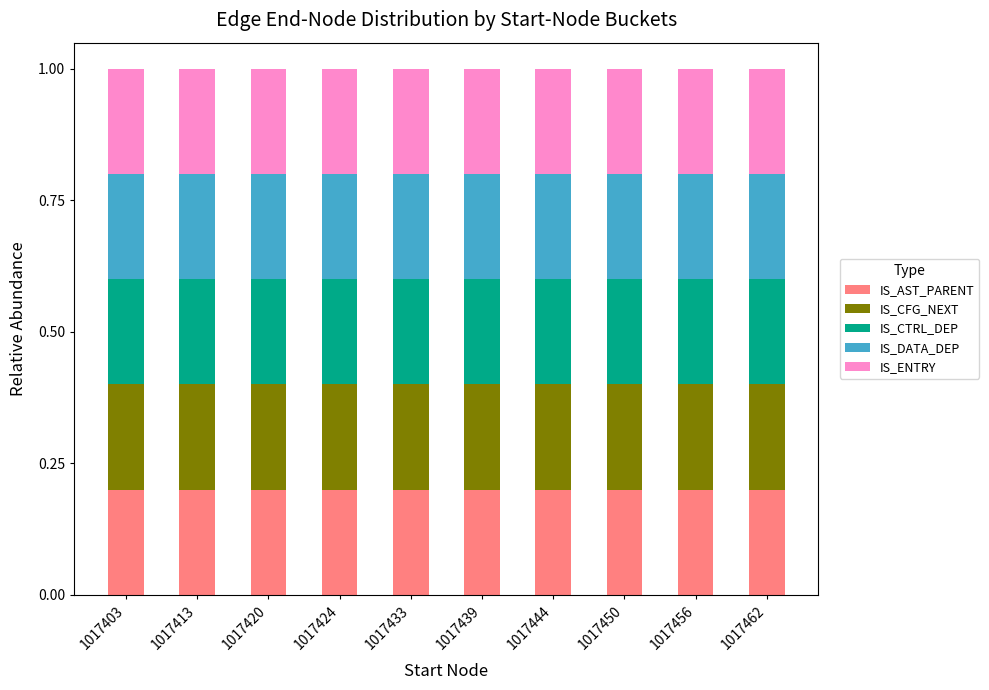

What is the total value across all series at 1017424?

1.0